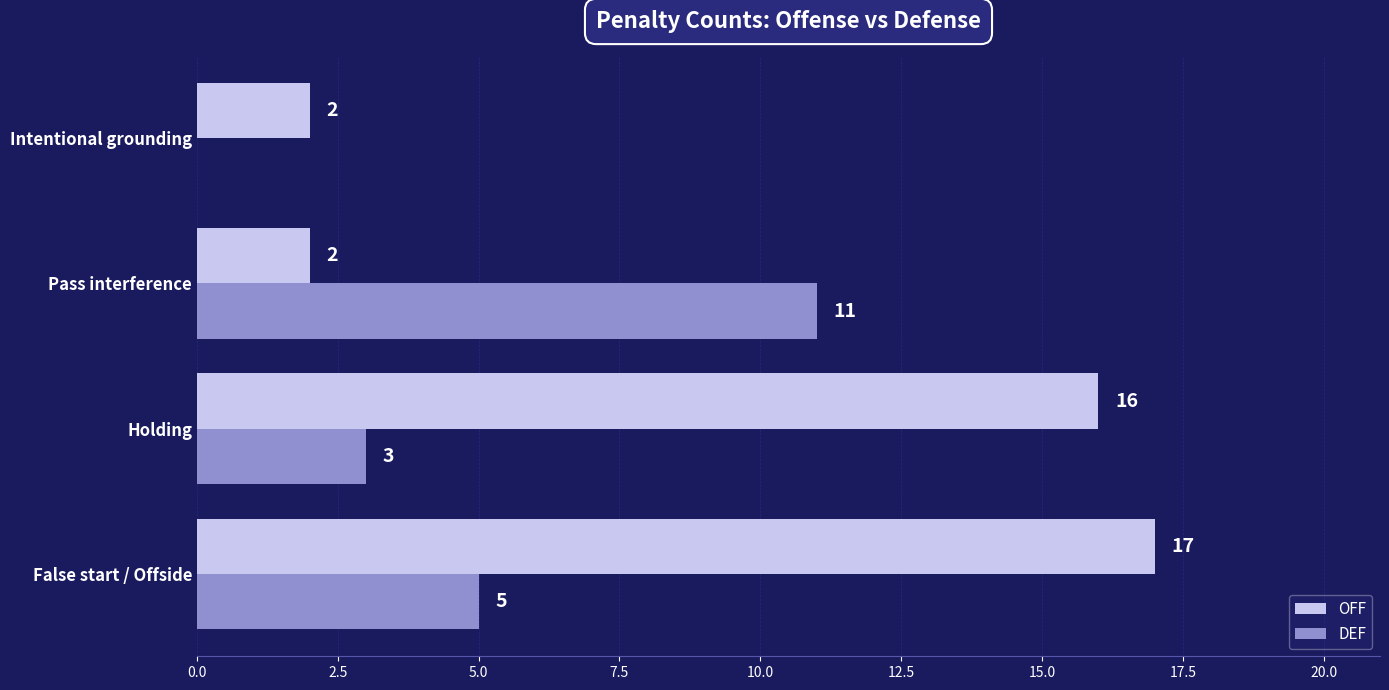

How many values in DEF are above zero?

3